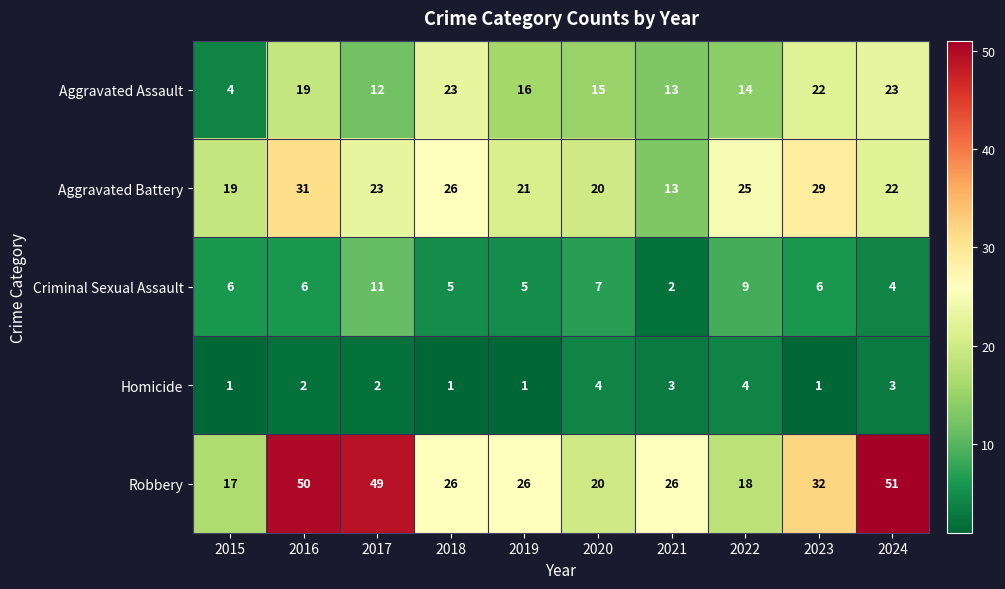

What is the maximum value shown in the chart?

51